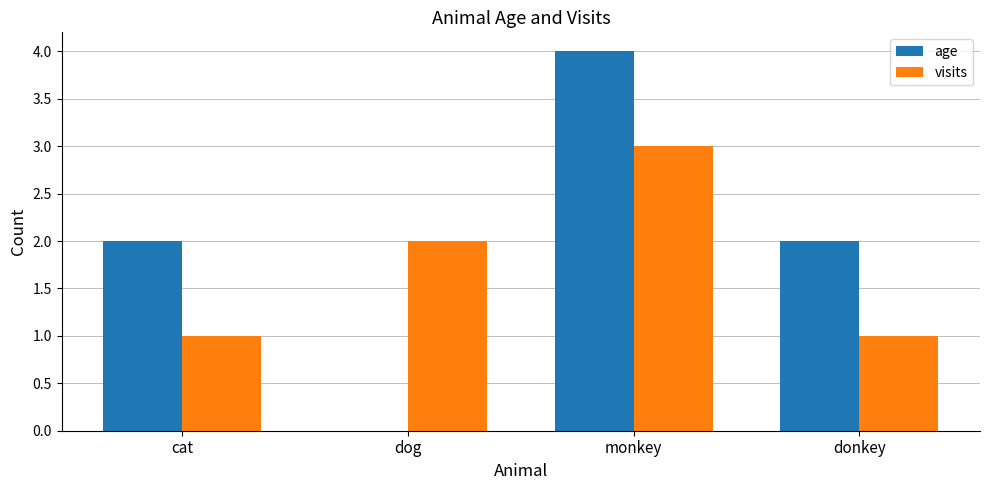

True or false: age has a value of 2 at cat.

True